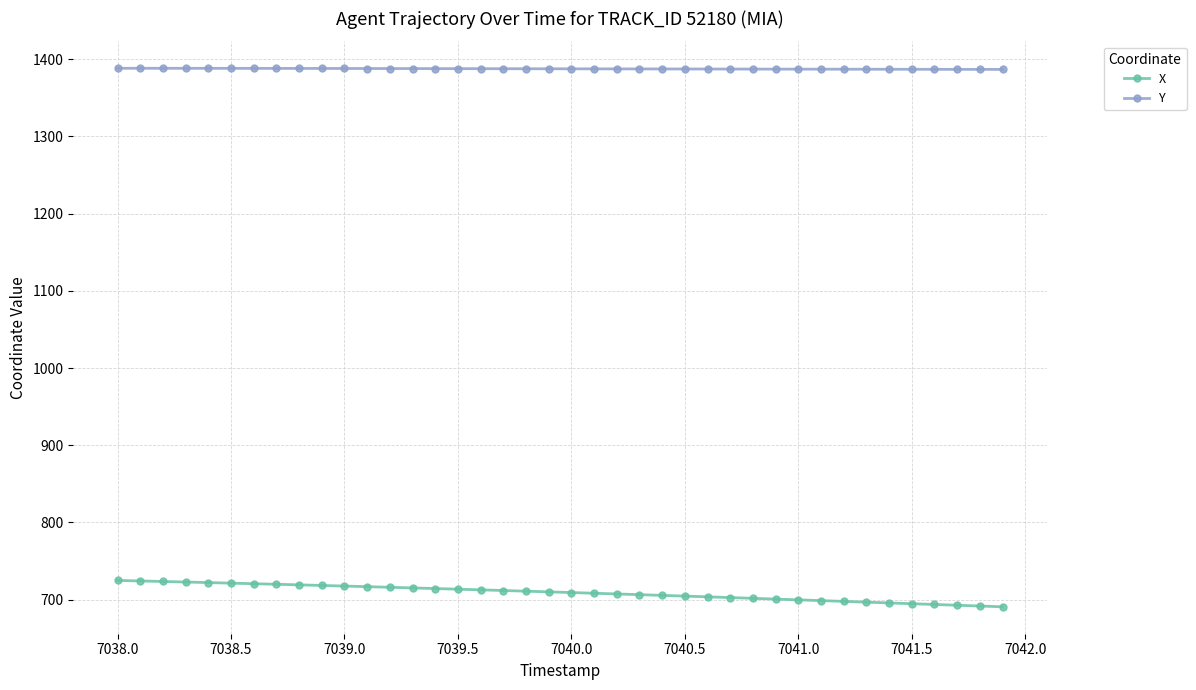

What is the value of the Y point at the 36th from the left?

1387.0